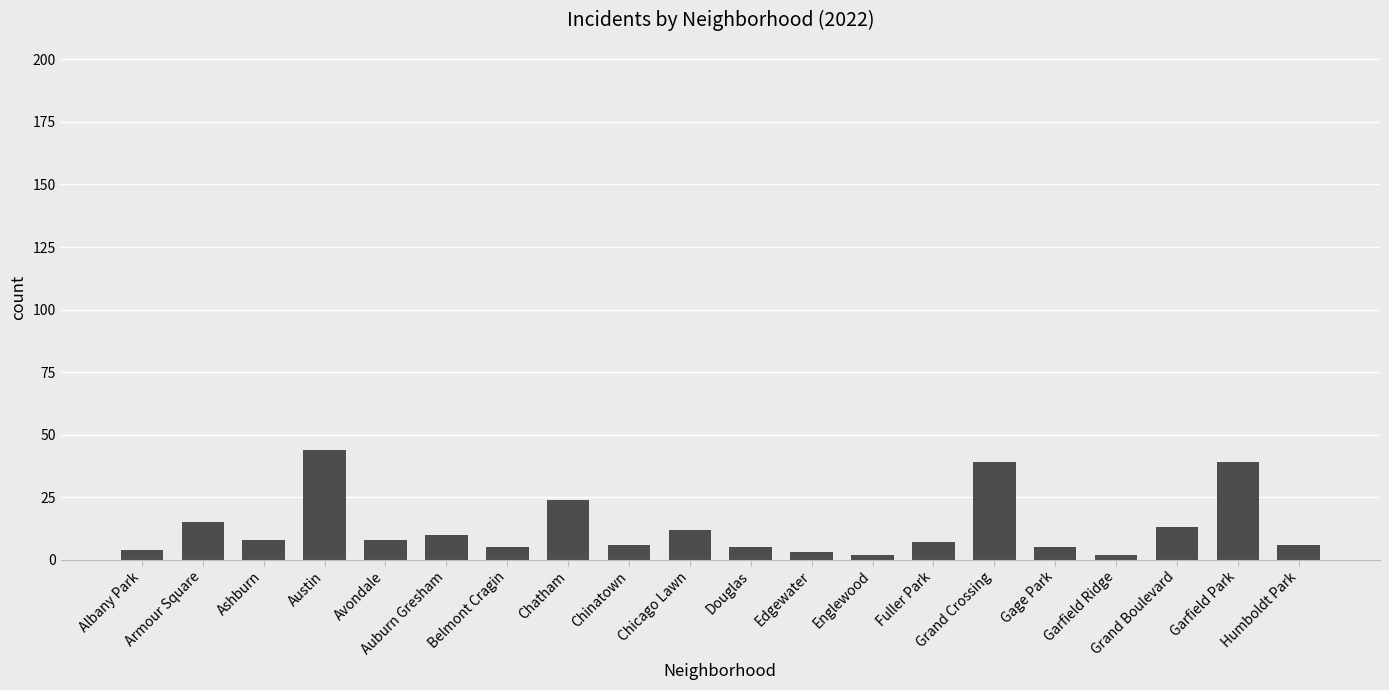

What value does the data have at Ashburn?

8